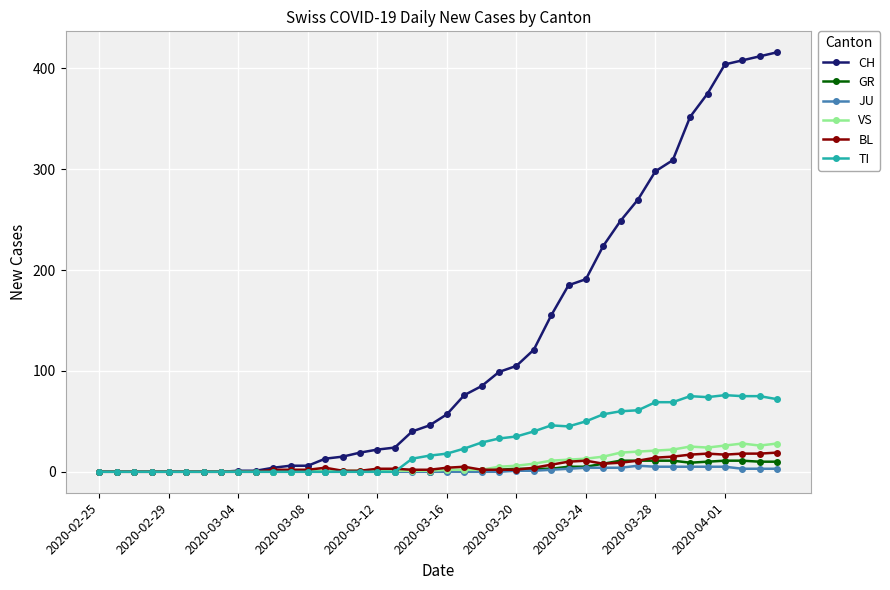

What is the highest value of the VS series?

28